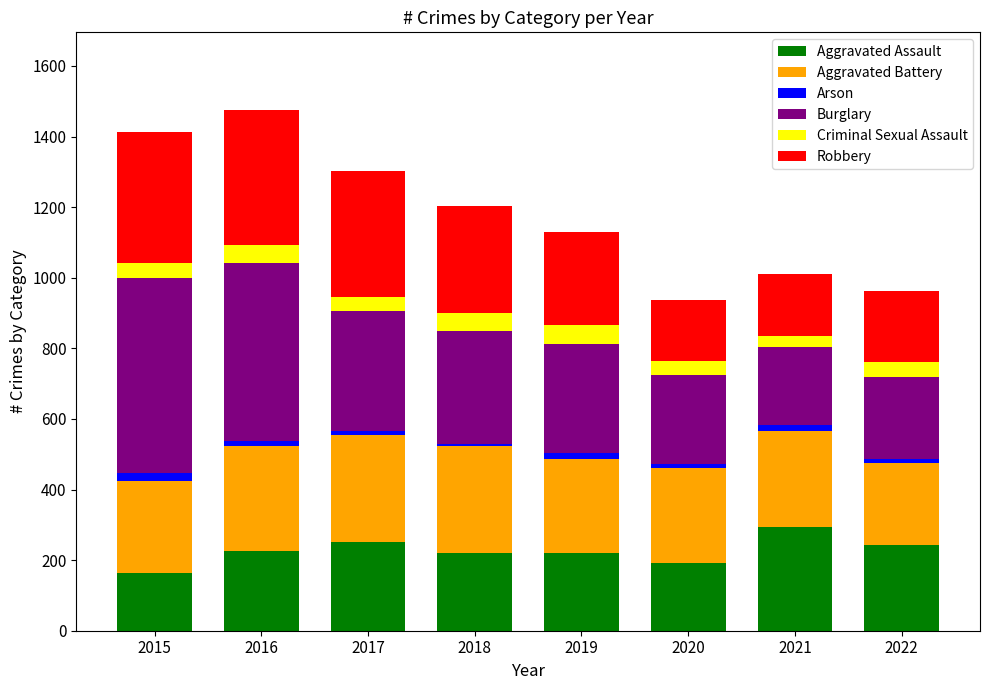

What is the lowest value of the Aggravated Assault series?

164